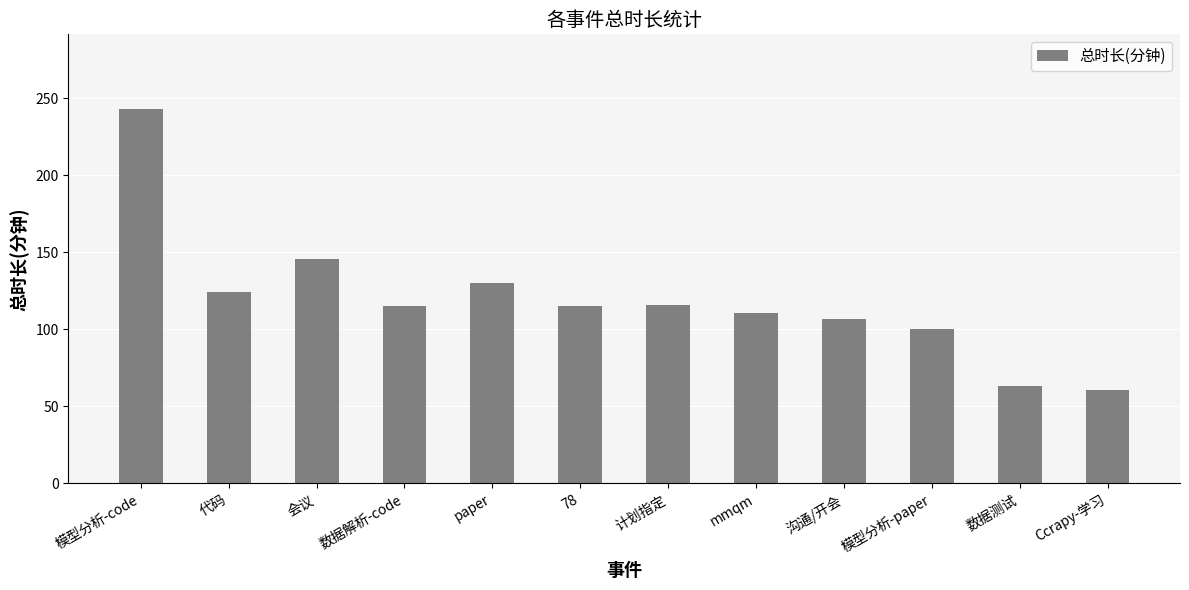

Approximately how many times larger is the value at 沟通/开会 compared to 数据解析-code?

0.9